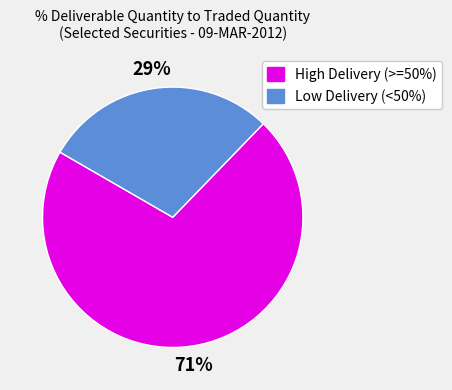

To the nearest percent, what is the combined percentage of High Delivery (>=50%) and Low Delivery (<50%)?

100%